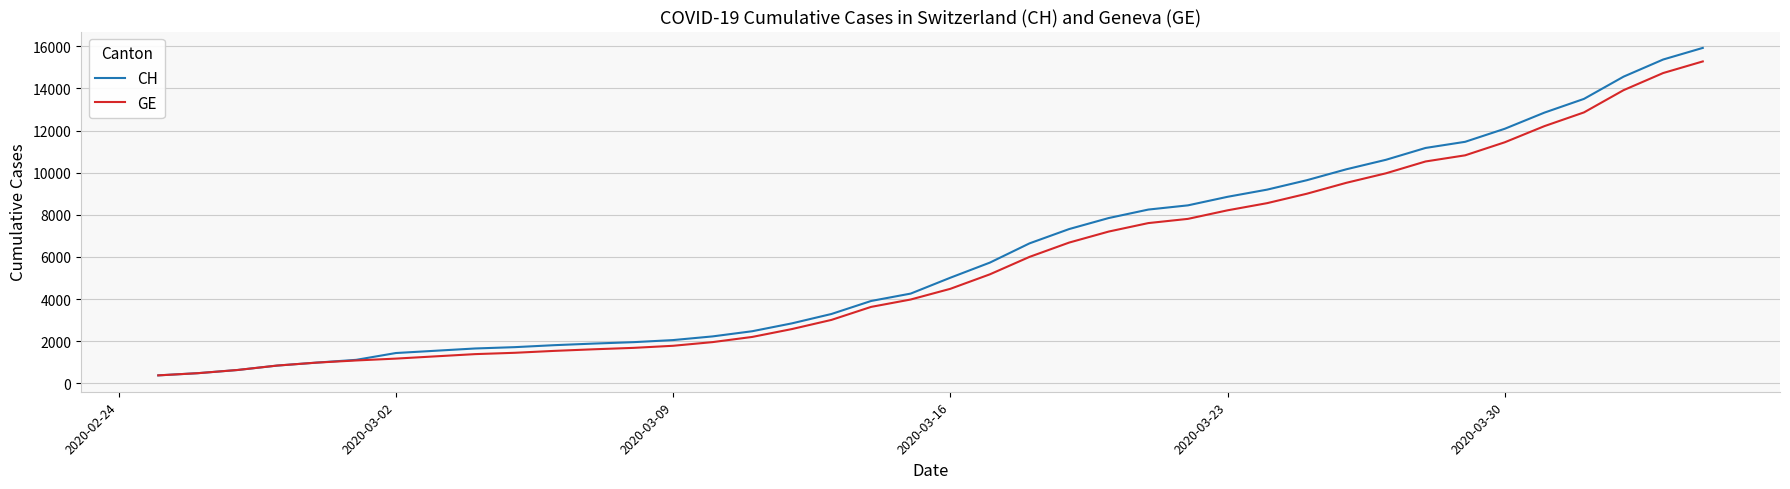

How many distinct data groups are displayed?

2